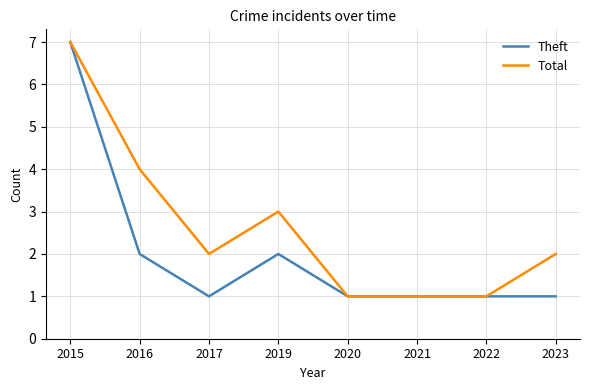

Which series changed the most between 2022 and 2023?

Total